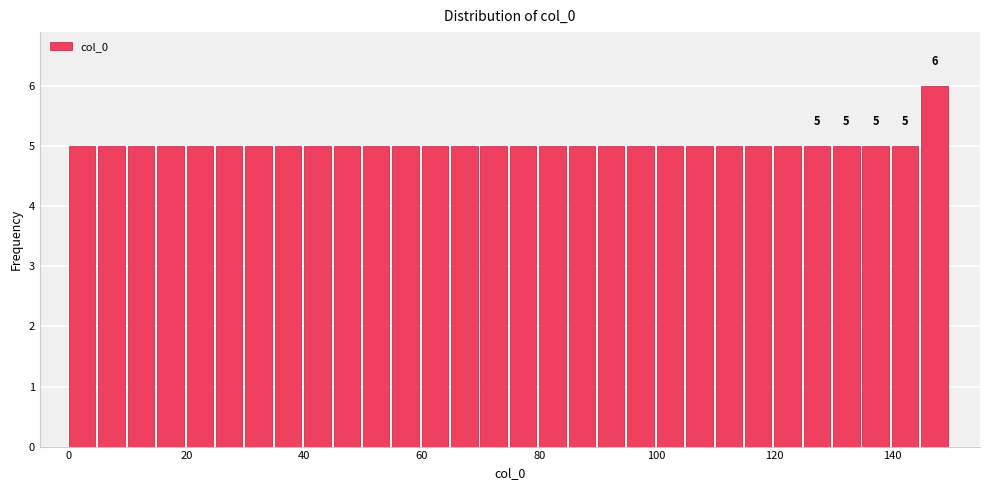

Around what value on the x-axis is the tallest bar? Give the approximate position of its centre, as read against the axis.

148